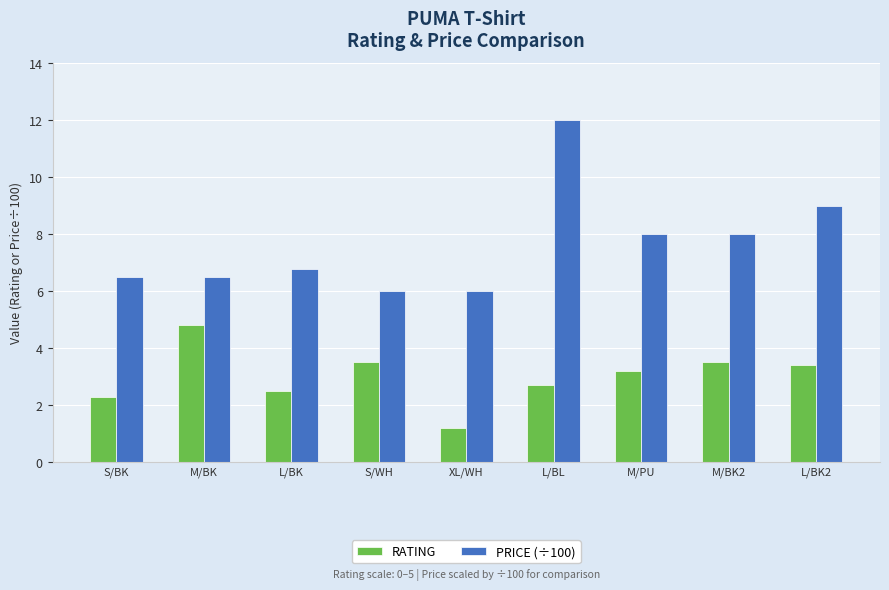

What is the difference between the PRICE (÷100) values at M/BK and XL/WH?

0.5